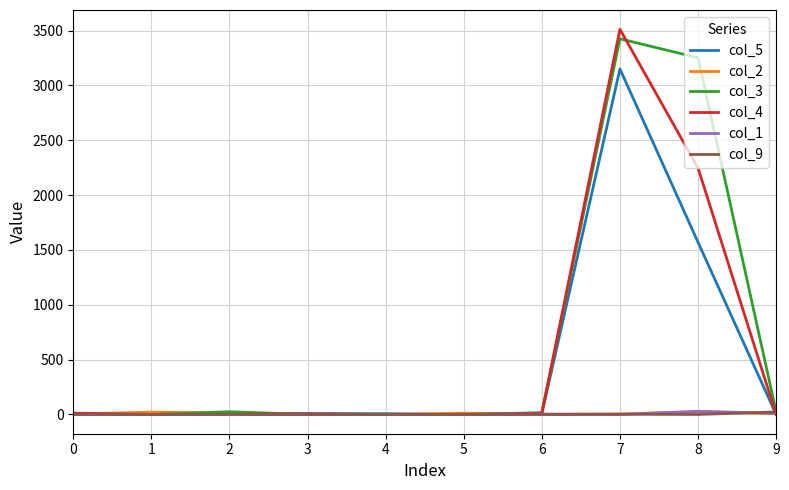

What is the difference between the col_2 values at 9 and 8?

17